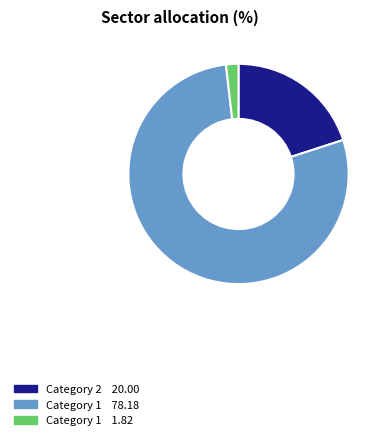

How many slices are in this pie chart?

3